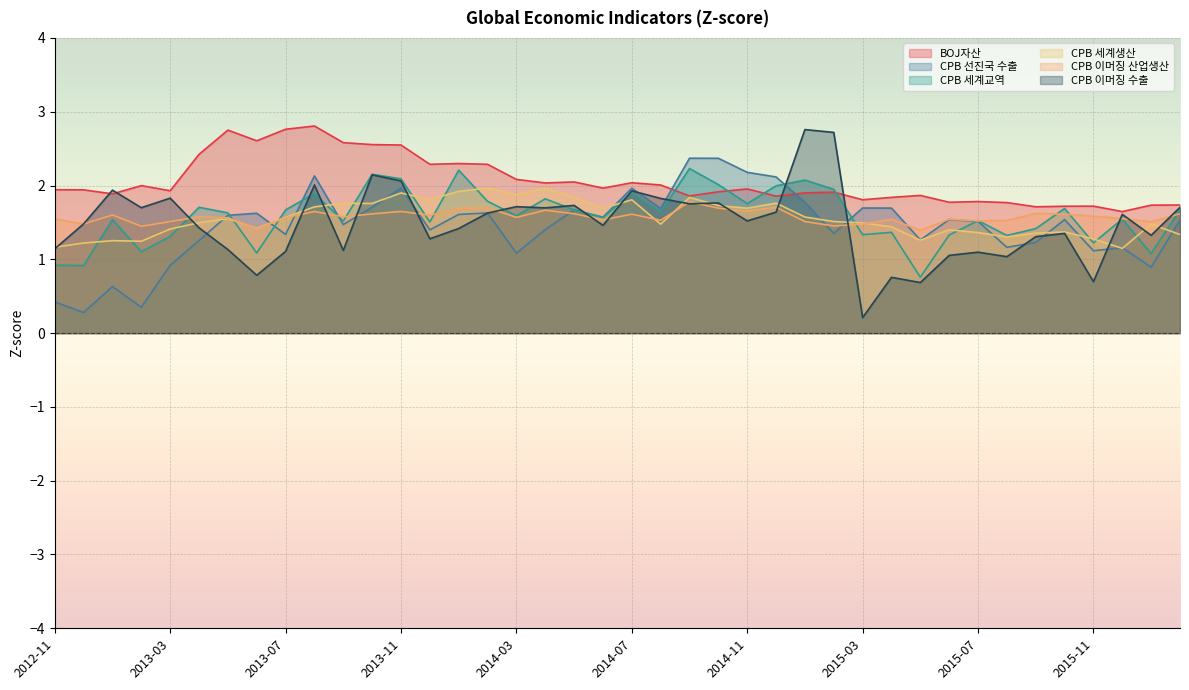

In CPB 이머징 수출, how many points are higher than both neighbors (excluding endpoints)?

13